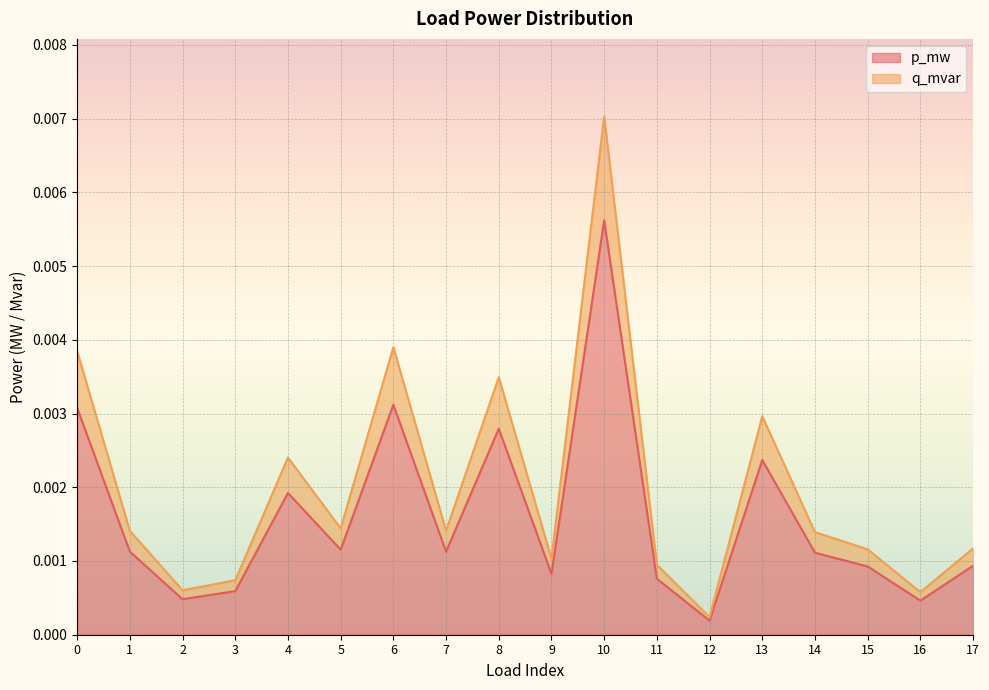

Where is the first local maximum for p_mw?

4